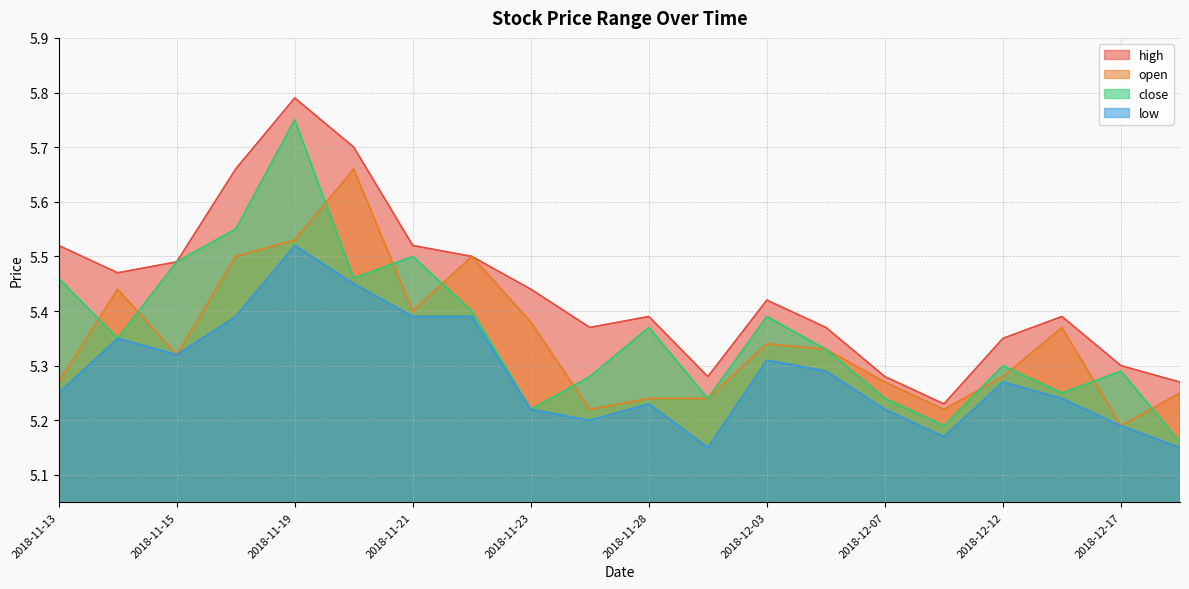

What is the maximum value for high?

5.8